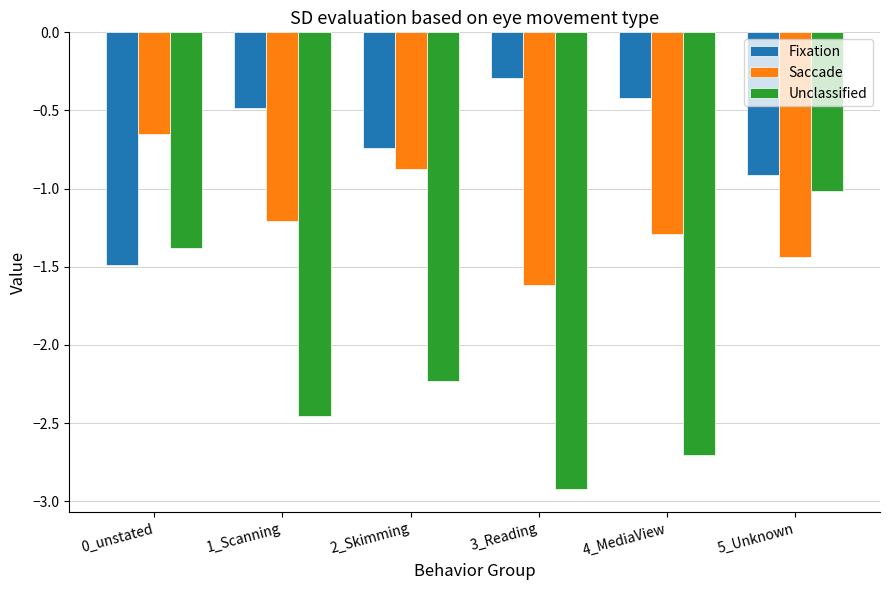

The Unclassified series shows -4.5 at 4_MediaView. True or false?

False